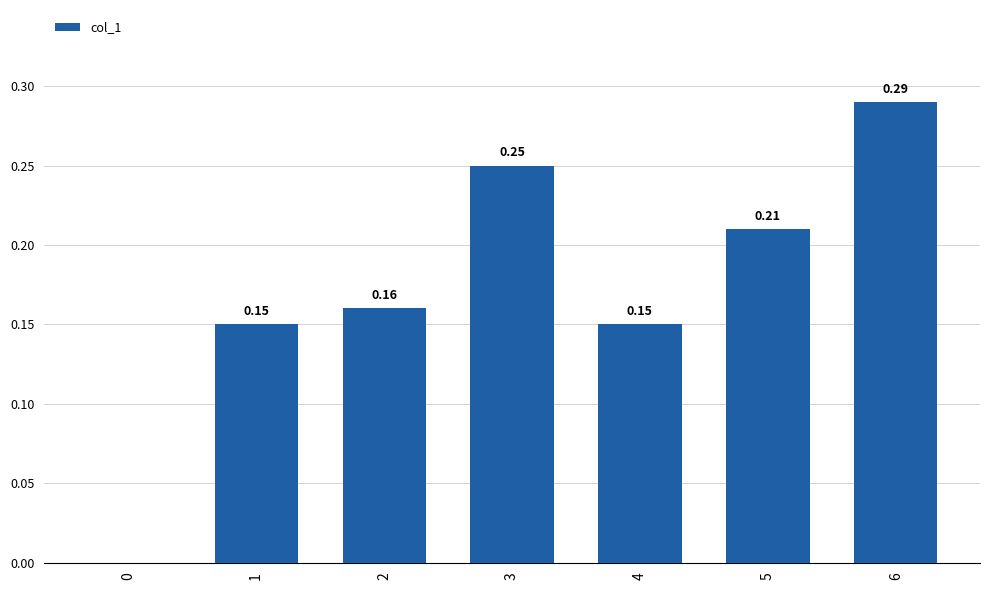

At which category does the chart reach its peak across all series?

6